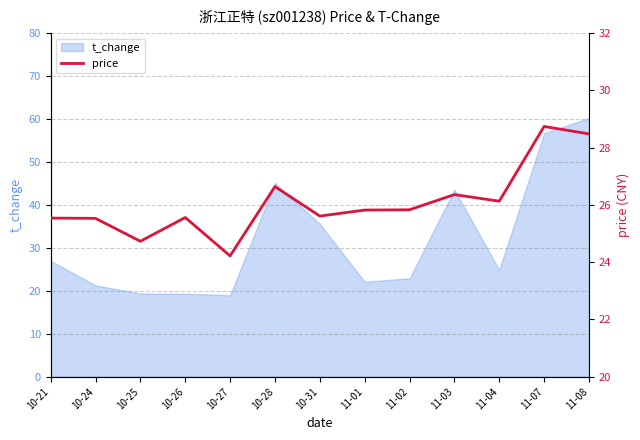

How many interior local peaks (higher than both neighbors) does the data have?

4